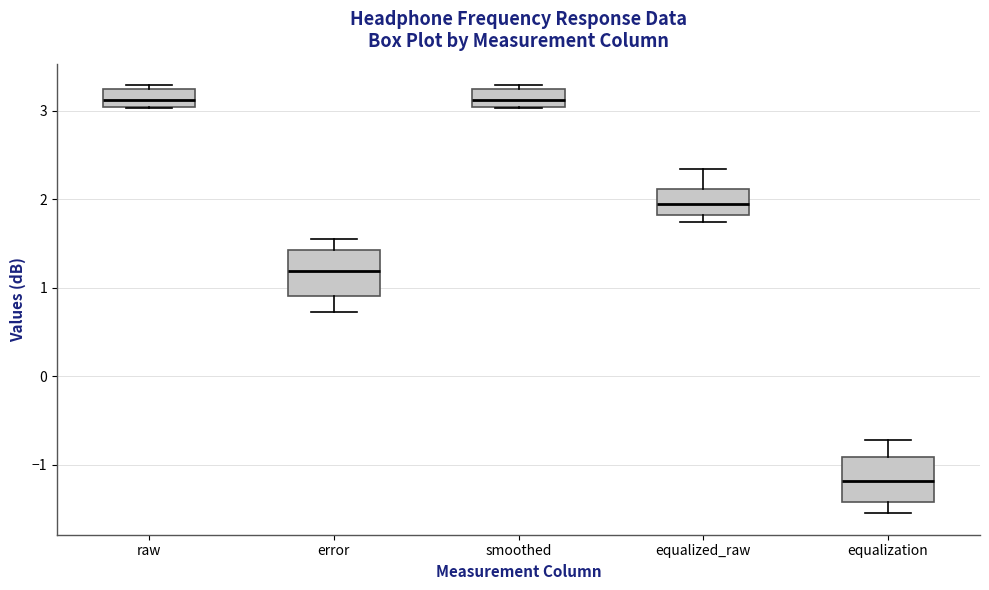

Reading left to right, transcribe this box plot: for each box, give where its median line is, the range the box spans, and where its two whiskers end, as read against the y-axis. The values are not printed on the chart, so give them approximately, as read against the axis.

raw: median 3.1, box 3.0 to 3.2, whiskers 3.0 to 3.3
error: median 1.2, box 0.9 to 1.4, whiskers 0.7 to 1.6
smoothed: median 3.1, box 3.0 to 3.2, whiskers 3.0 to 3.3
equalized_raw: median 1.9, box 1.8 to 2.1, whiskers 1.7 to 2.3
equalization: median -1.2, box -1.4 to -0.9, whiskers -1.5 to -0.7